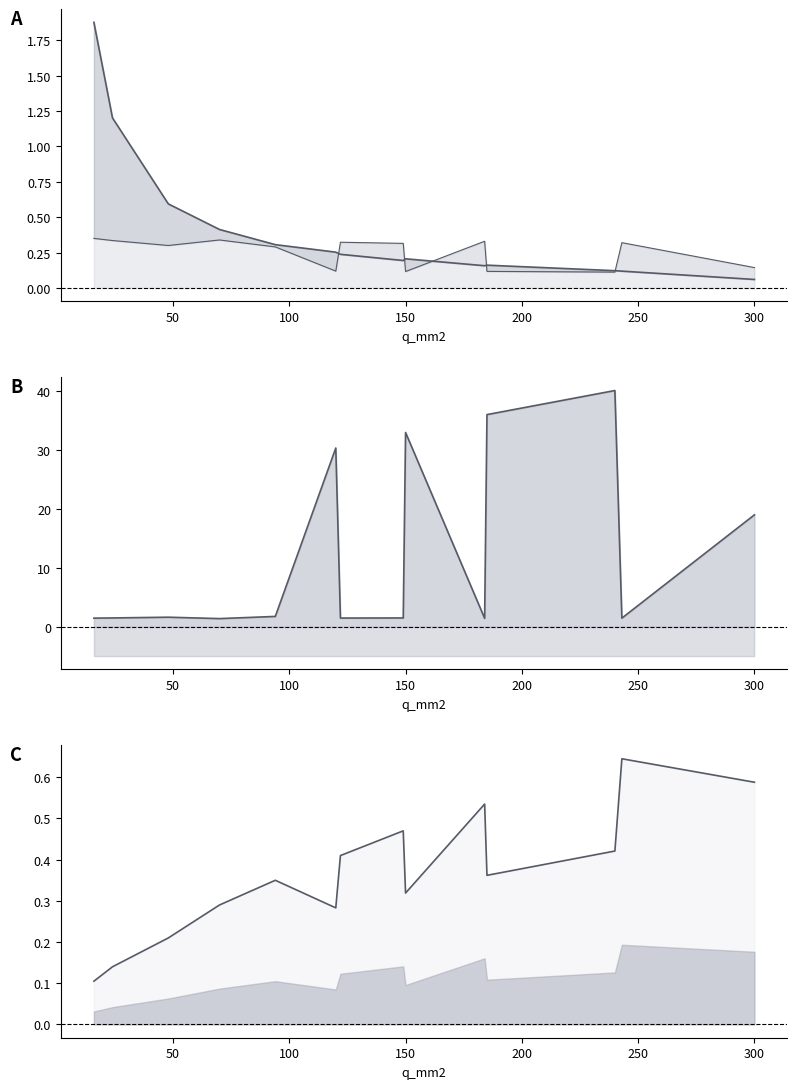

What are all the series names shown in the legend?

r_ohm_per_km line, x_ohm_per_km line, c_nf_per_km line, max_i_ka line